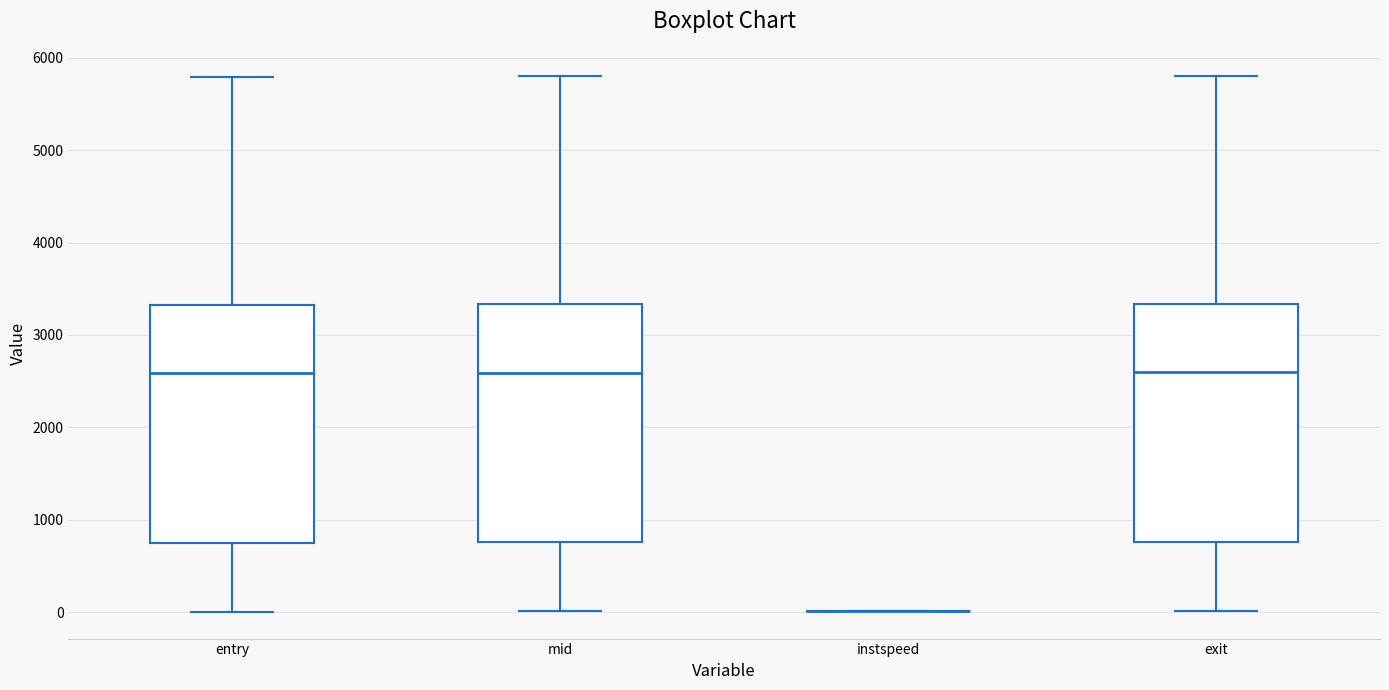

Reading left to right, read every box against the y-axis: the position of its median line, the range the box covers, and the ends of its whiskers. The values are not printed on the chart, so give them approximately, as read against the axis.

entry: median 2600, box 700 to 3300, whiskers 0 to 5800
mid: median 2600, box 800 to 3300, whiskers 0 to 5800
instspeed: box collapsed to a line at 0, whiskers 0 to 0
exit: median 2600, box 800 to 3300, whiskers 0 to 5800